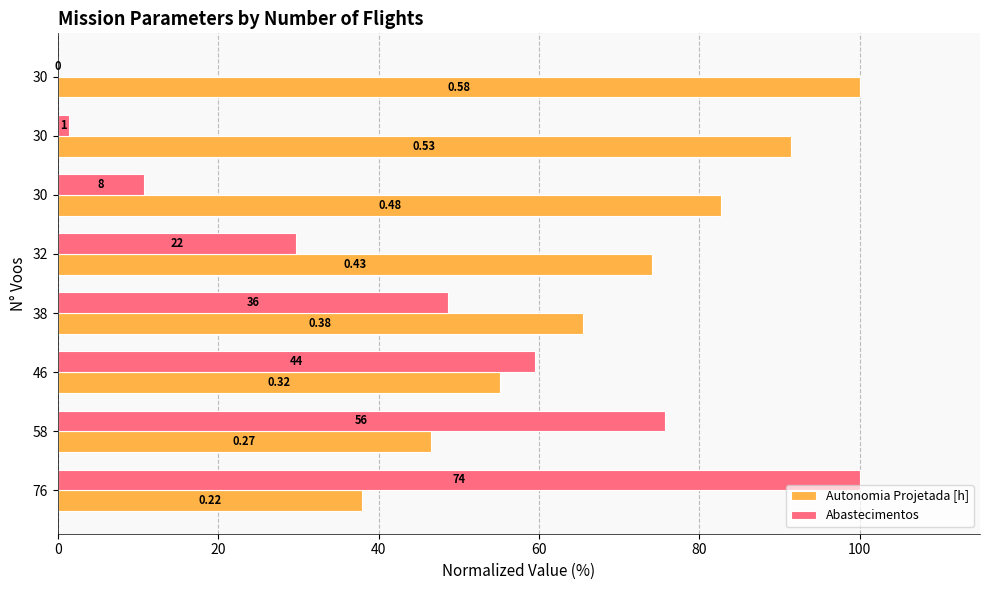

What are all the series names shown in the legend?

Autonomia Projetada [h], Abastecimentos